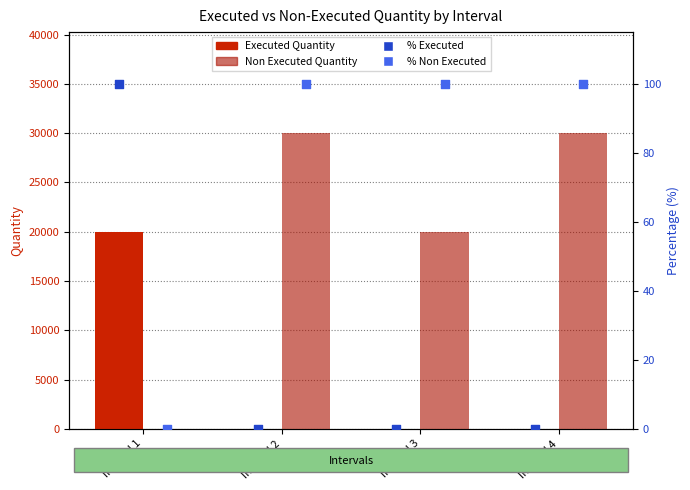

At how many categories does at least one series exceed 8661?

4